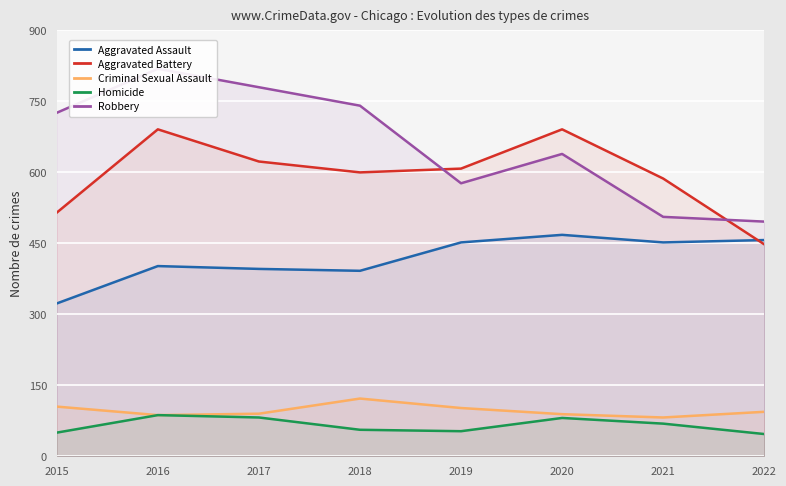

Rank the series at 2021 from lowest to highest value.

Homicide, Criminal Sexual Assault, Aggravated Assault, Robbery, Aggravated Battery